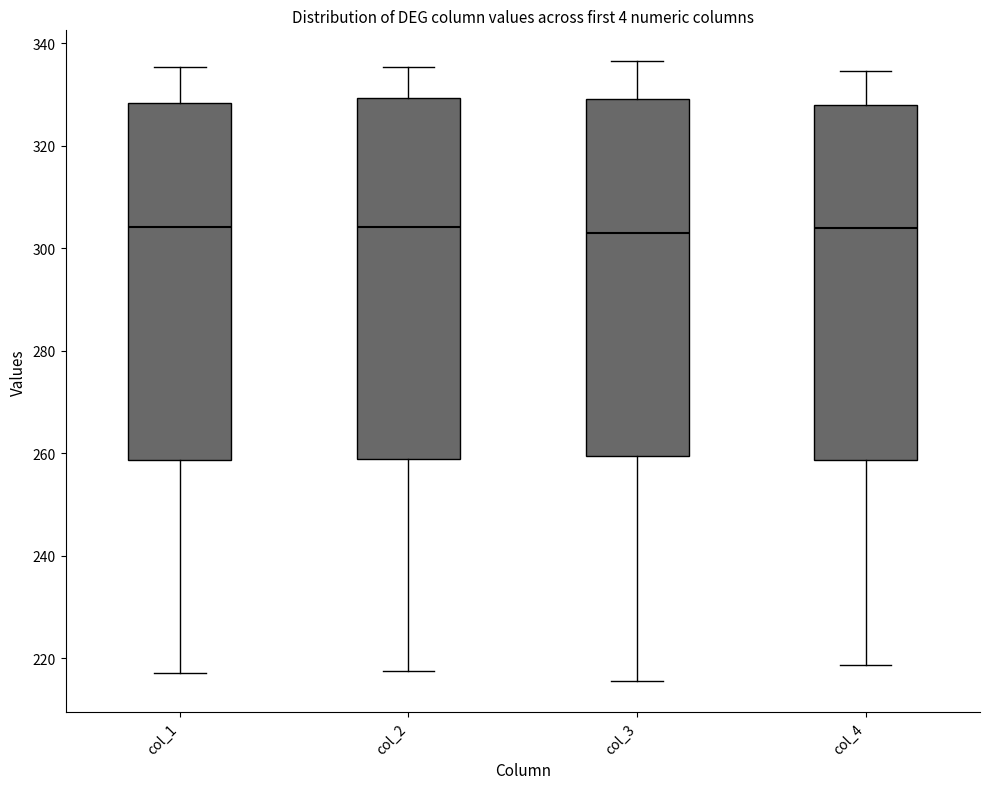

Reading left to right, transcribe this box plot: for each box, give where its median line is, the range the box spans, and where its two whiskers end, as read against the y-axis. The values are not printed on the chart, so give them approximately, as read against the axis.

col_1: median 304, box 258 to 328, whiskers 218 to 336
col_2: median 304, box 258 to 330, whiskers 218 to 336
col_3: median 304, box 260 to 330, whiskers 216 to 336
col_4: median 304, box 258 to 328, whiskers 218 to 334